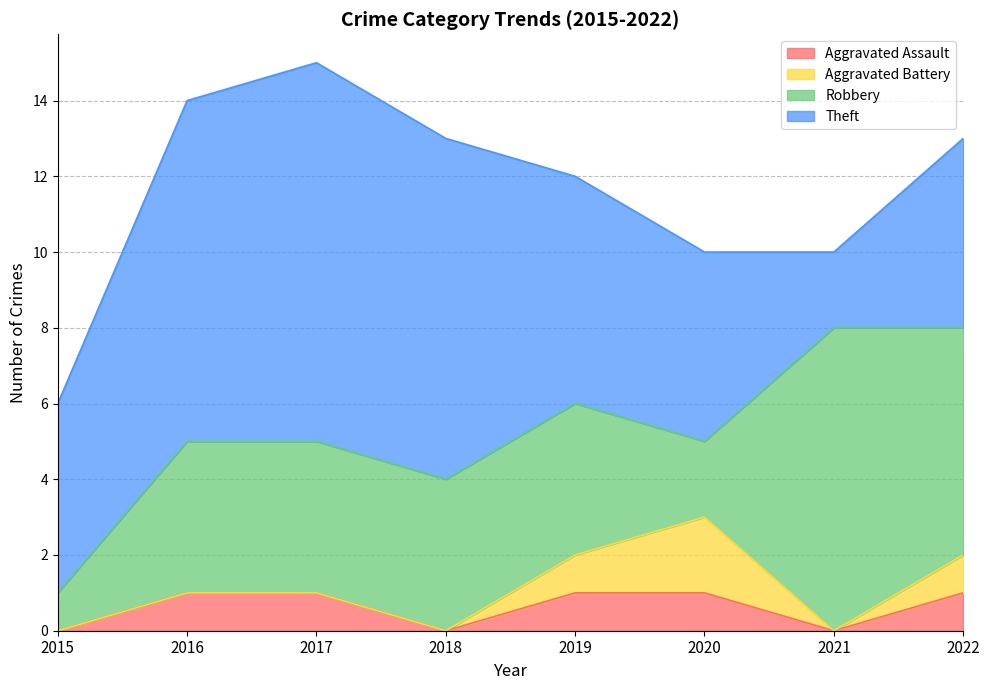

Between 2016 and 2022, which series saw the biggest shift?

Theft